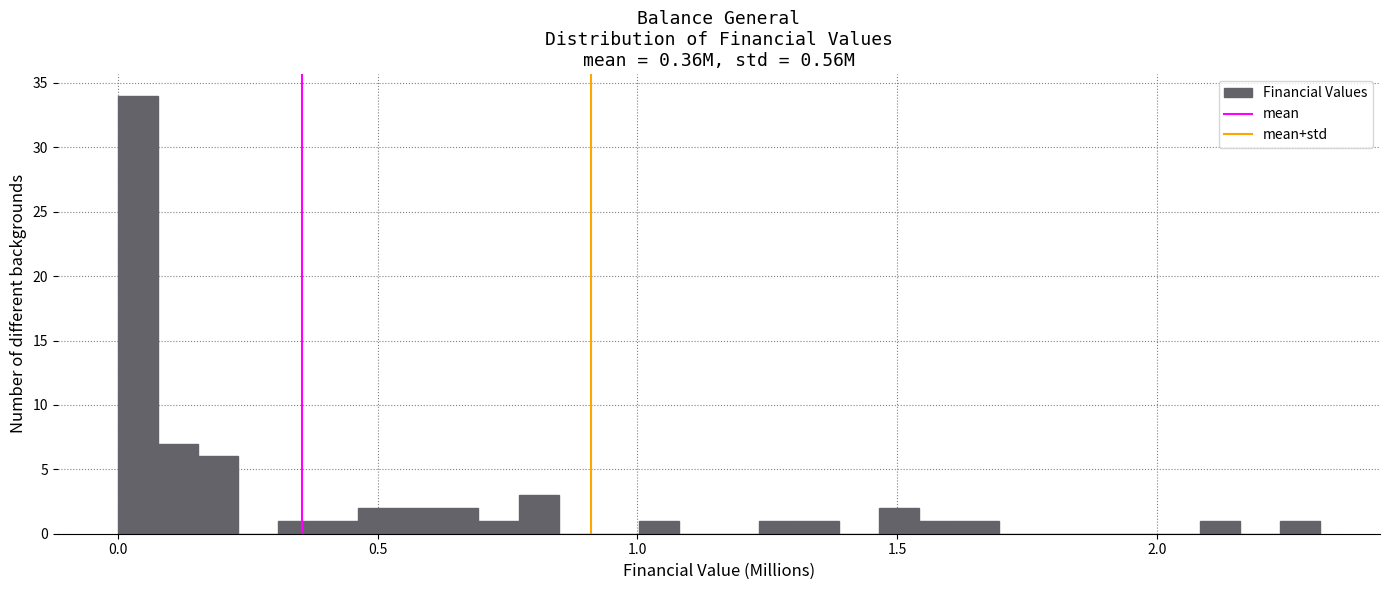

Around what value on the x-axis is the tallest bar? Give the approximate position of its centre, as read against the axis.

0.05